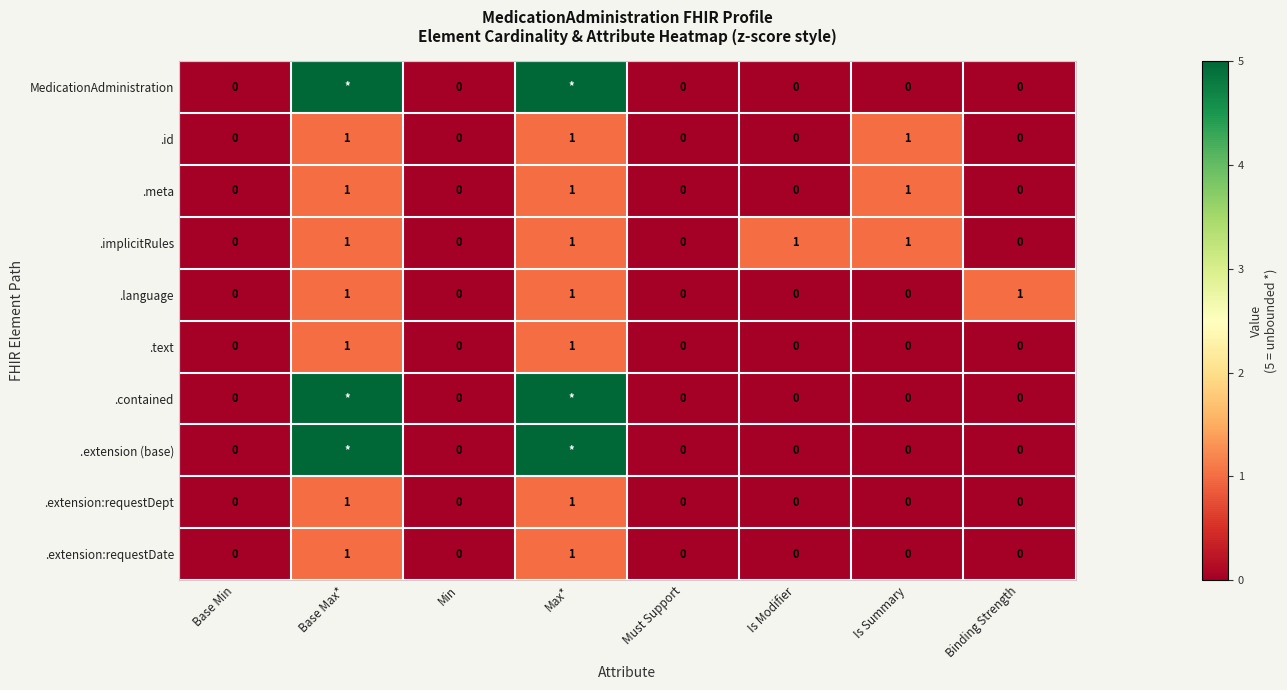

Between Min and Is Modifier, which series saw the biggest shift?

.implicitRules